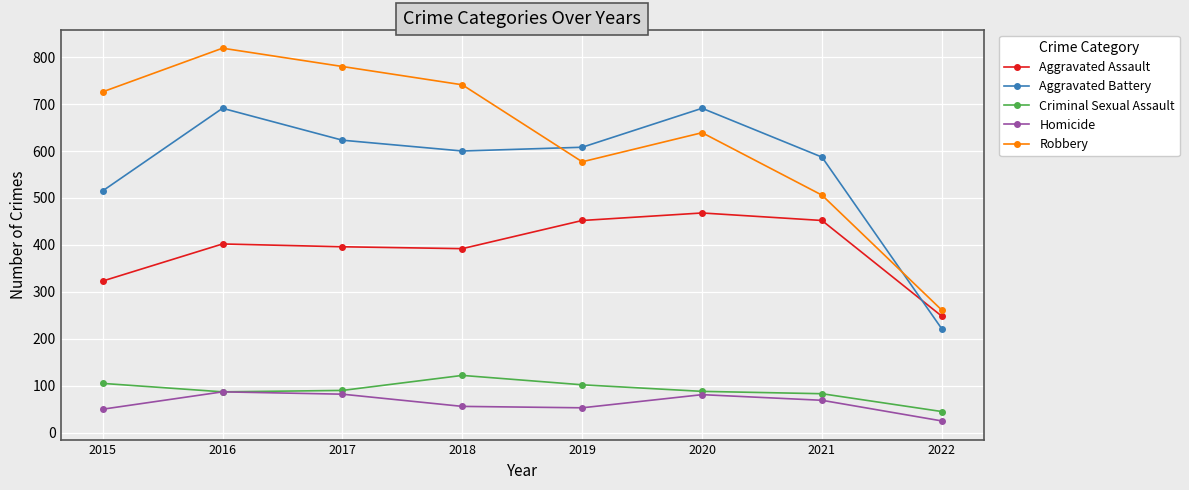

What is the smallest value displayed?

25